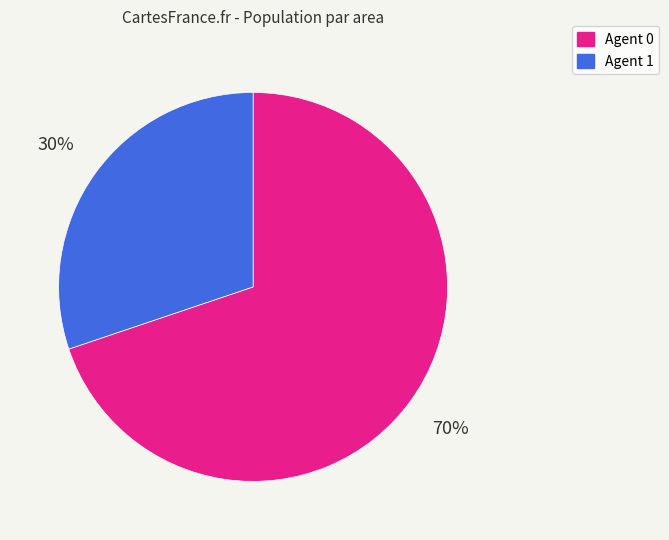

To the nearest percent, what is the difference between the largest and smallest slice percentages?

40%